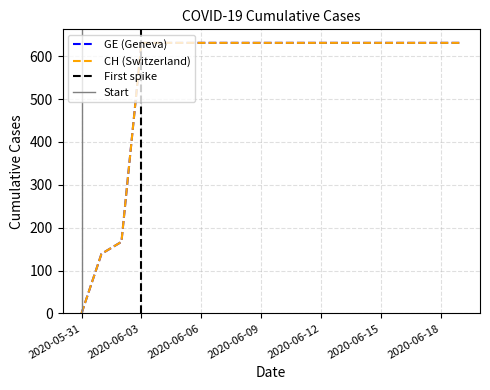

True or false: CH has a value of 331 at 2020-05-31.

False